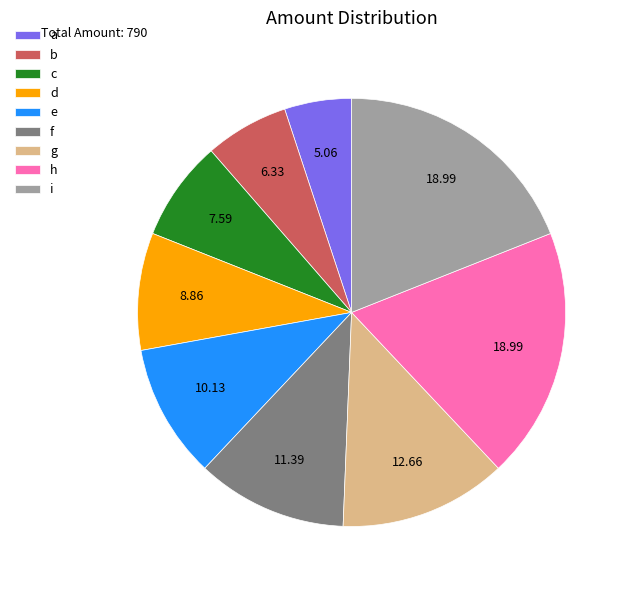

Does d represent more than half of the total?

No